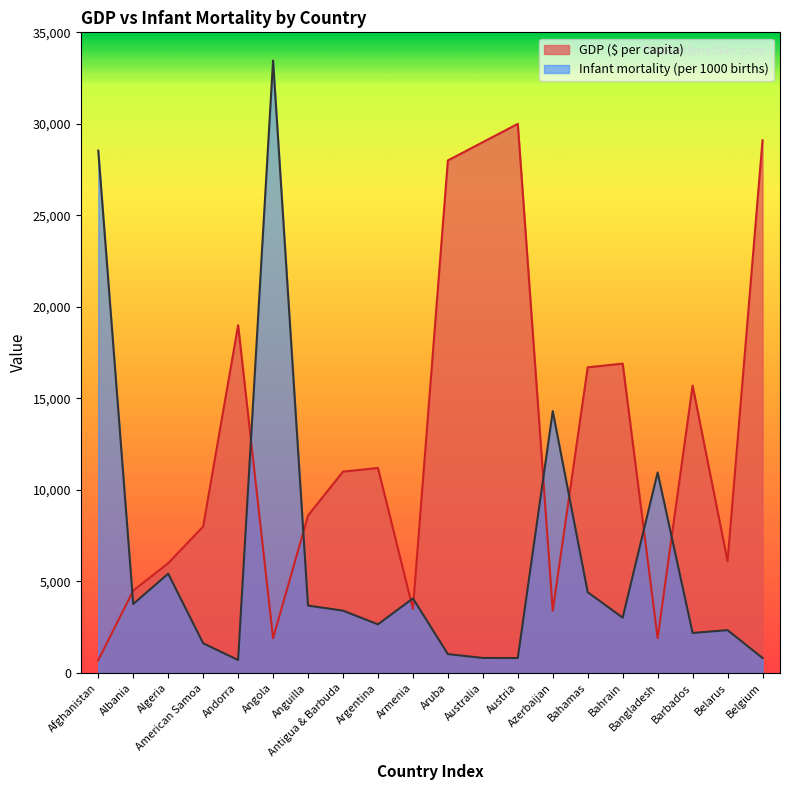

What position from the right is Bahamas?

6